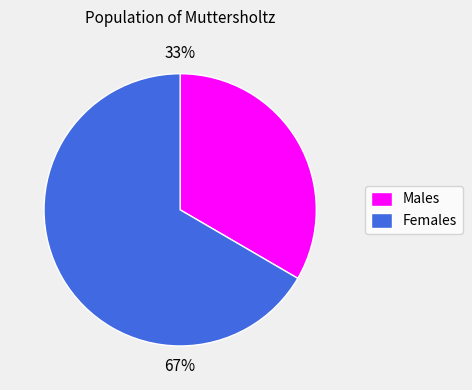

Combined, do 33% and 67% account for over 50%?

Yes